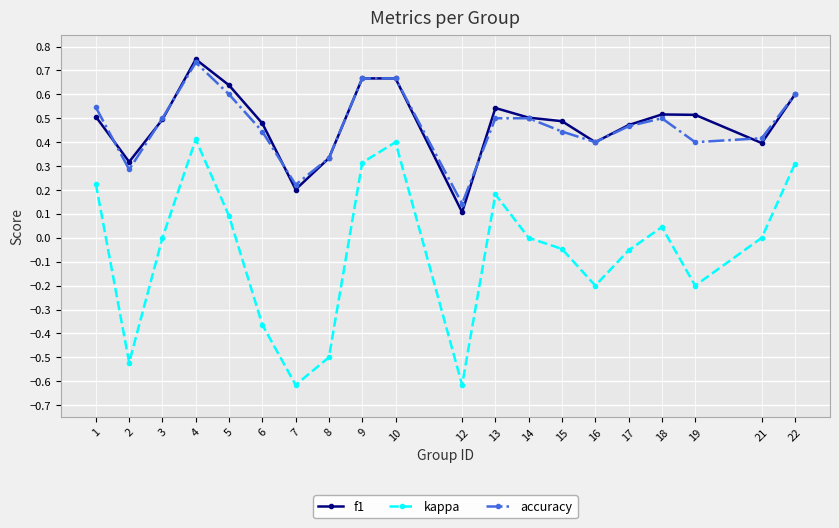

What is the total value across all series at 1?

1.3